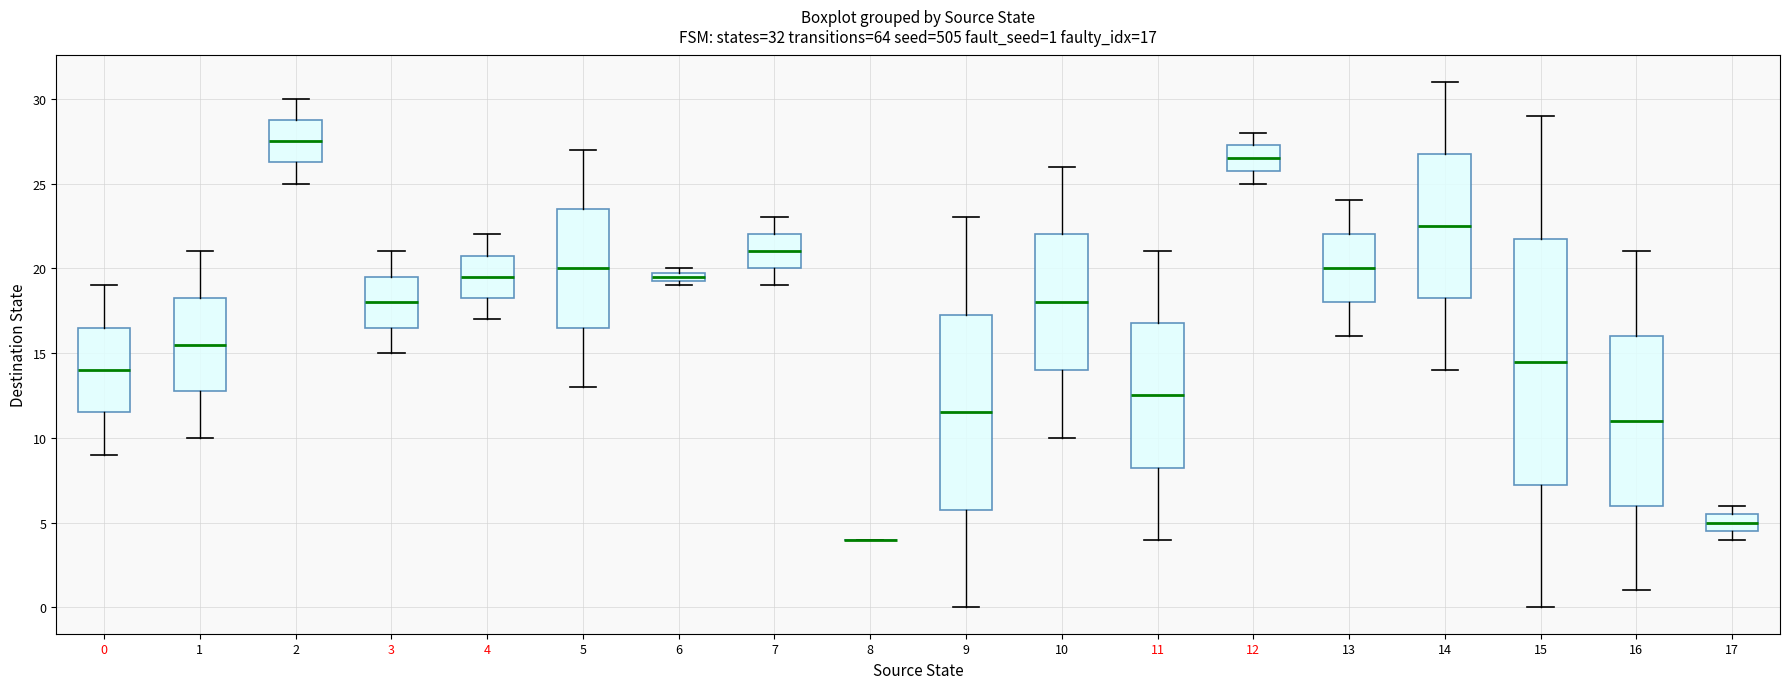

Comparing the boxes themselves (not the whiskers), which one is the tallest?

15